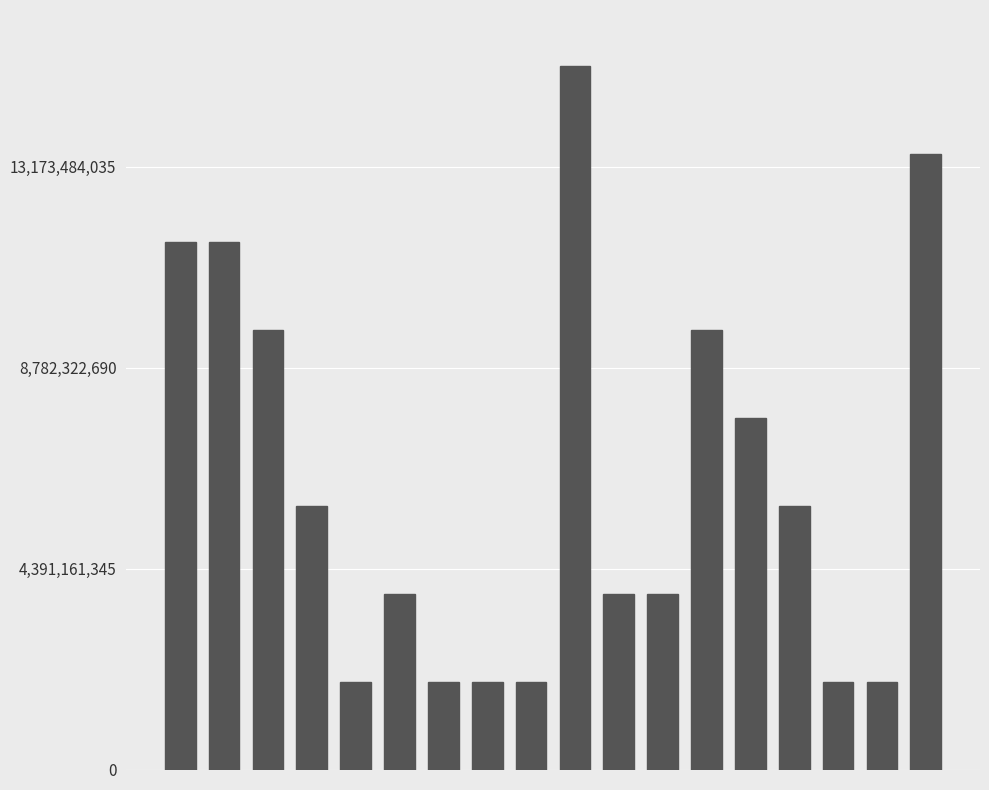

What is the value of the 16th bar from the left?

1921133107.9